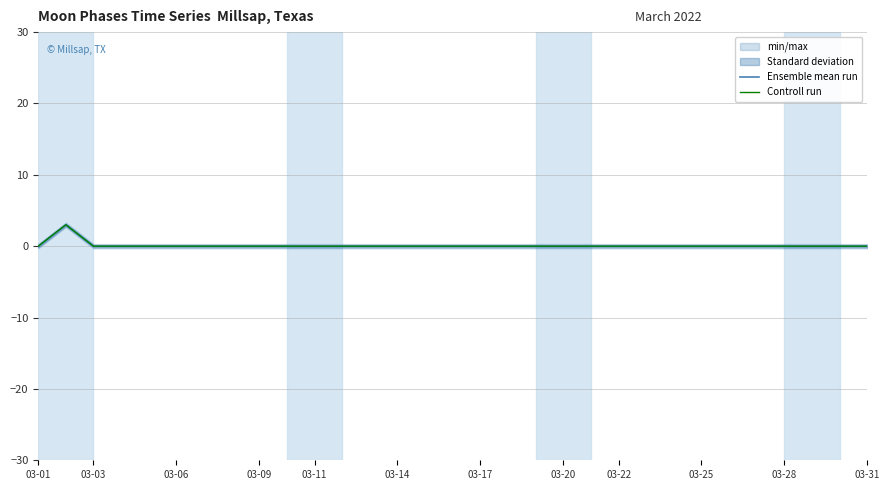

At 03-14, list the series in order from smallest to largest.

Ensemble mean run, Controll run